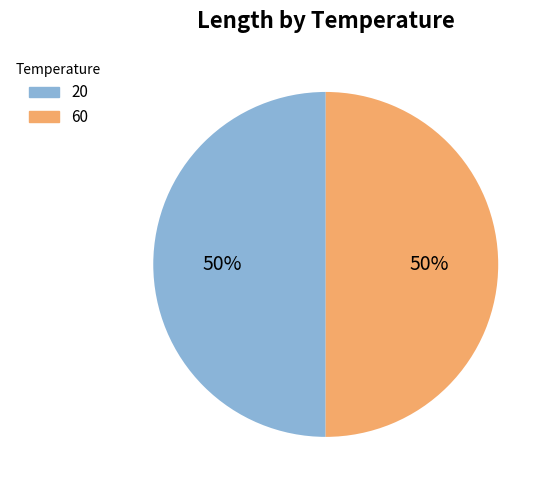

Do 20 and 60 together represent more than half of the pie?

Yes